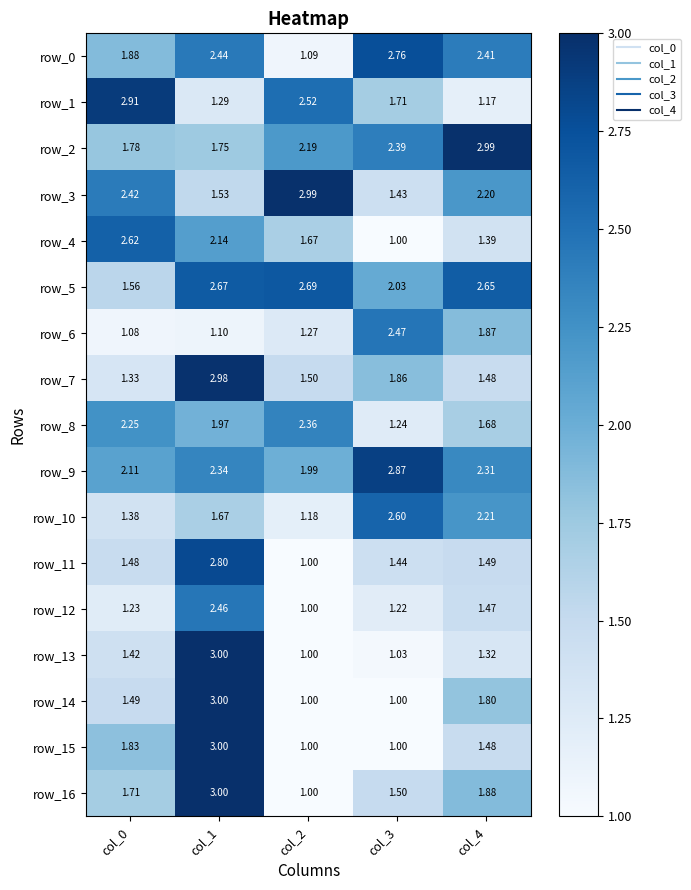

What is the difference between the highest and lowest values at col_0?

1.8